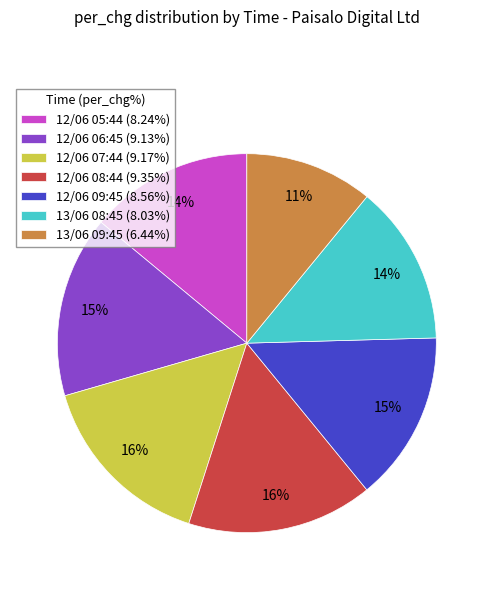

Is there any slice that represents more than half of the pie?

No